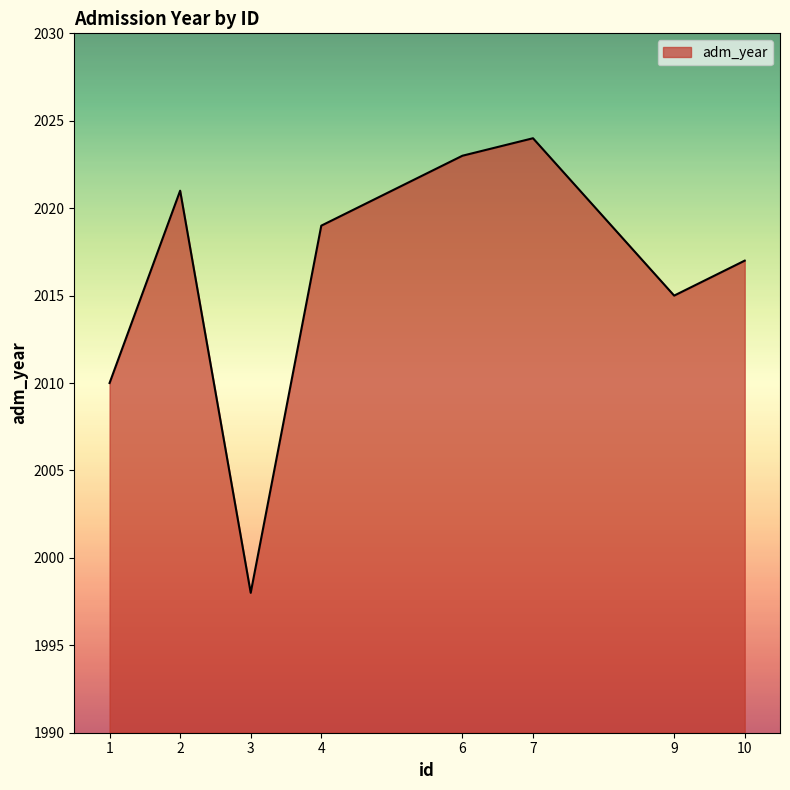

The chart shows a value of 2019 at 4. True or false?

True